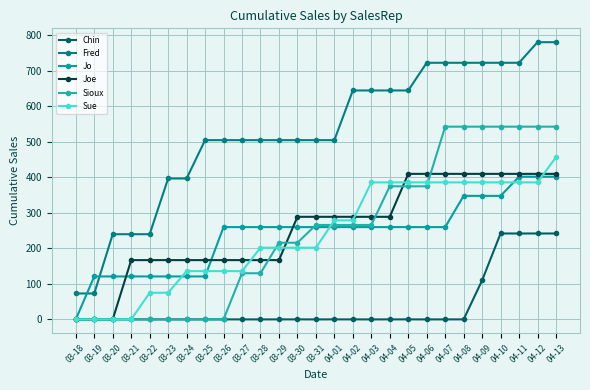

List the labels in order of Fred value, largest first.

04-12, 04-13, 04-06, 04-07, 04-08, 04-09, 04-10, 04-11, 04-02, 04-03, 04-04, 04-05, 03-25, 03-26, 03-27, 03-28, 03-29, 03-30, 03-31, 04-01, 03-23, 03-24, 03-20, 03-21, 03-22, 03-18, 03-19